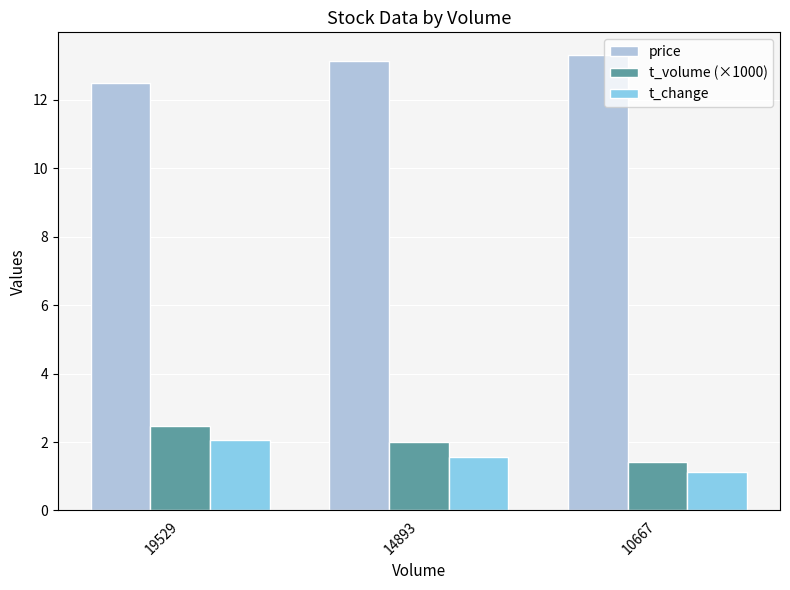

How many bars are there in total?

9